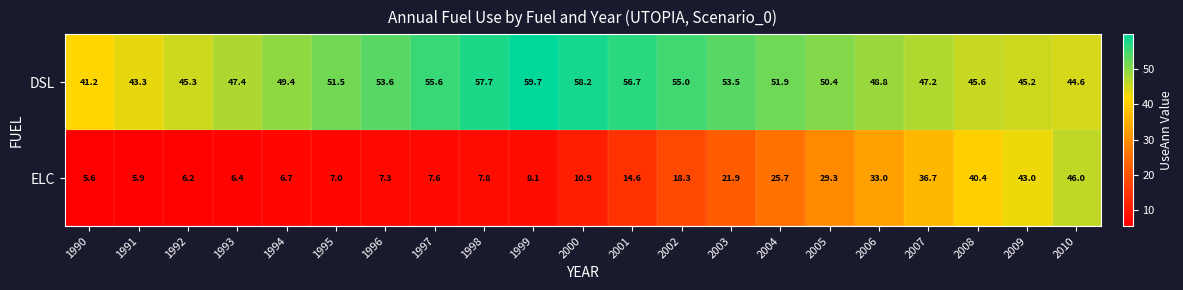

What is the sum of the DSL values at 1994 and 2002?

104.4